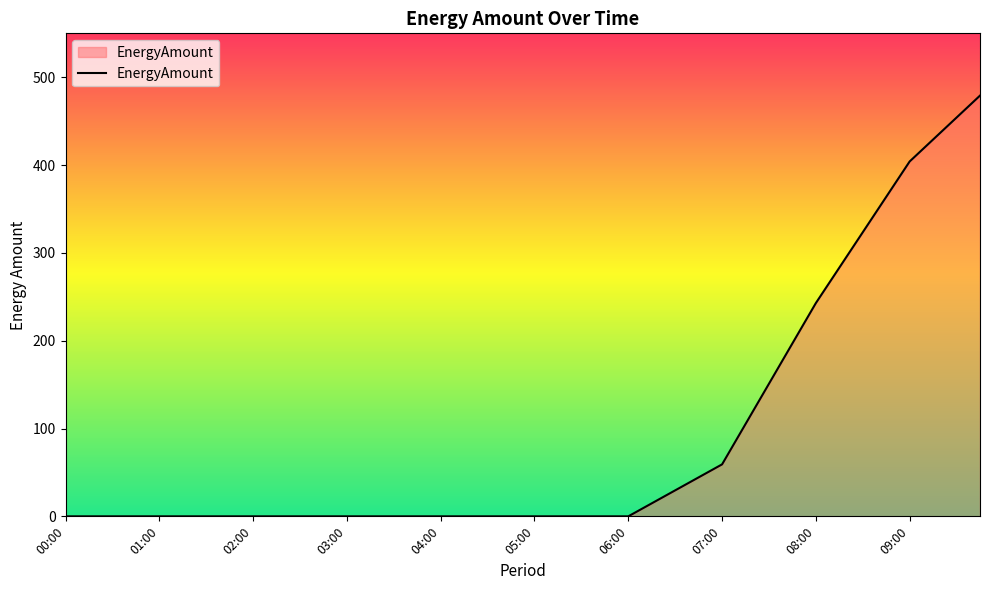

What is the difference between the maximum and minimum values?

479.1